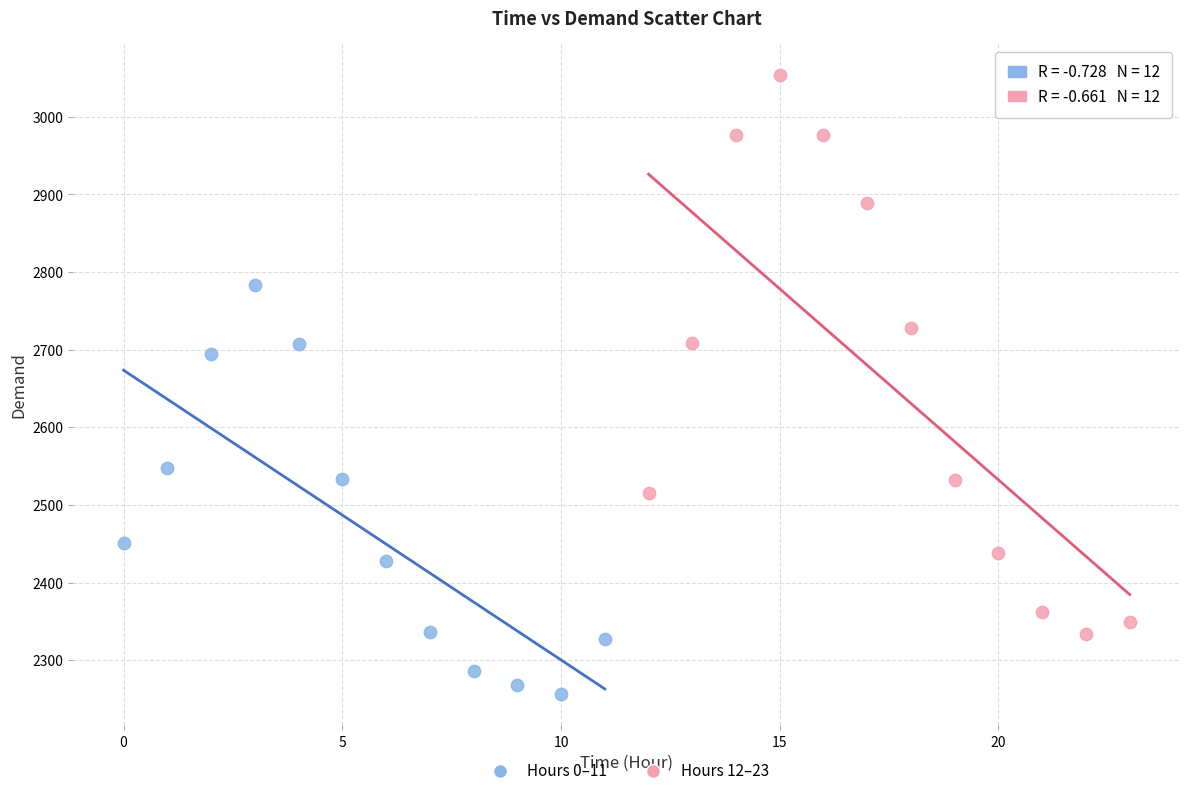

Which series contains the lowest Y value?

Hours 0–11